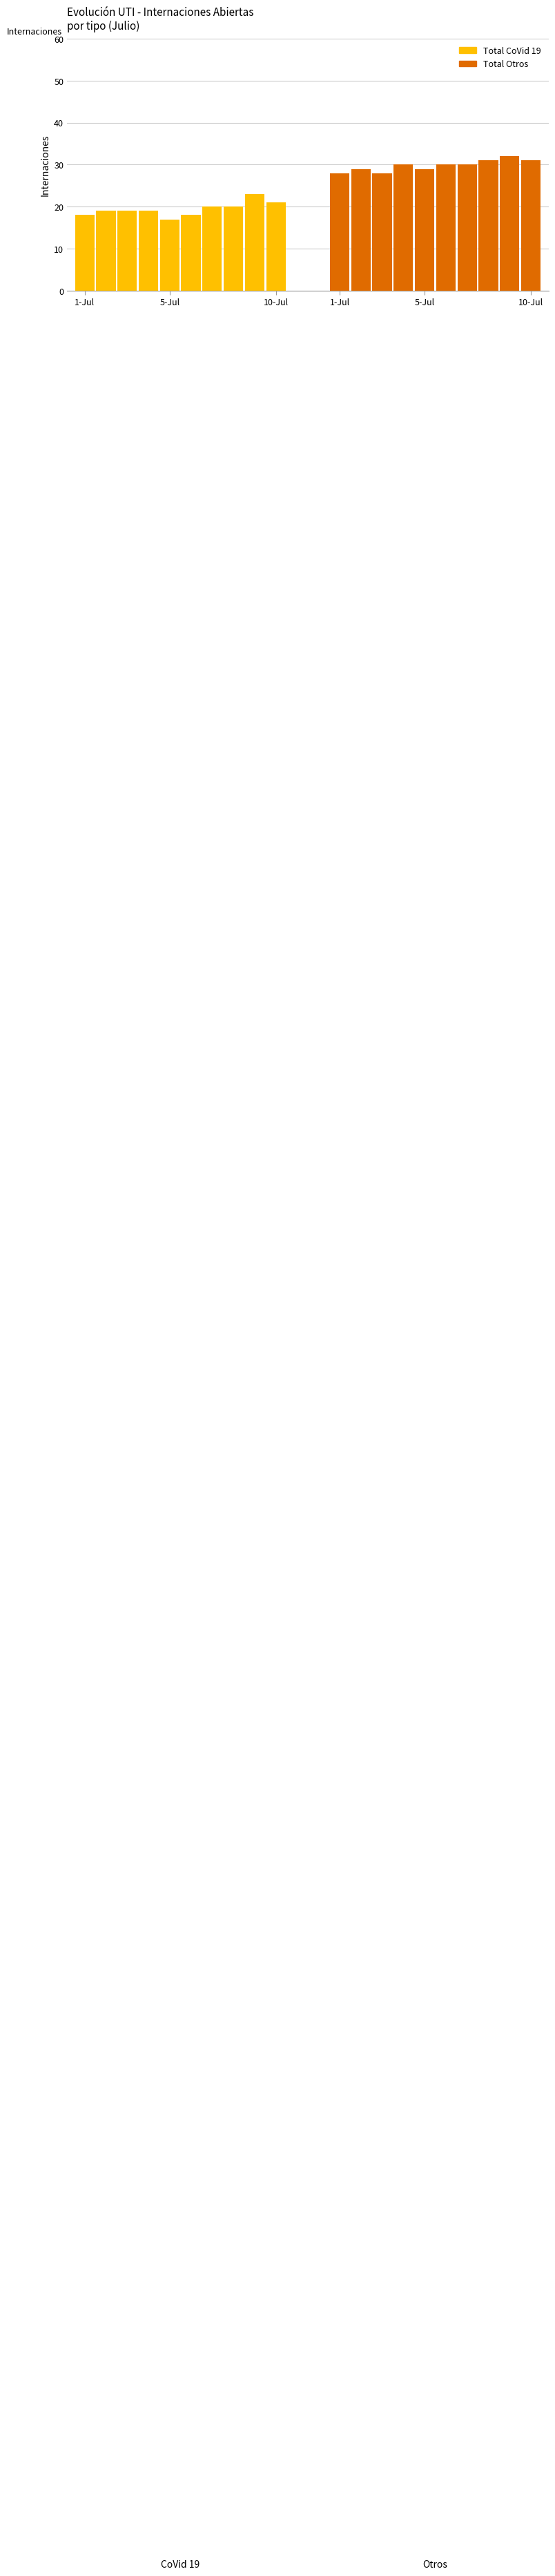

What is the difference between the maximum and second lowest values in the Total Otros series?

4